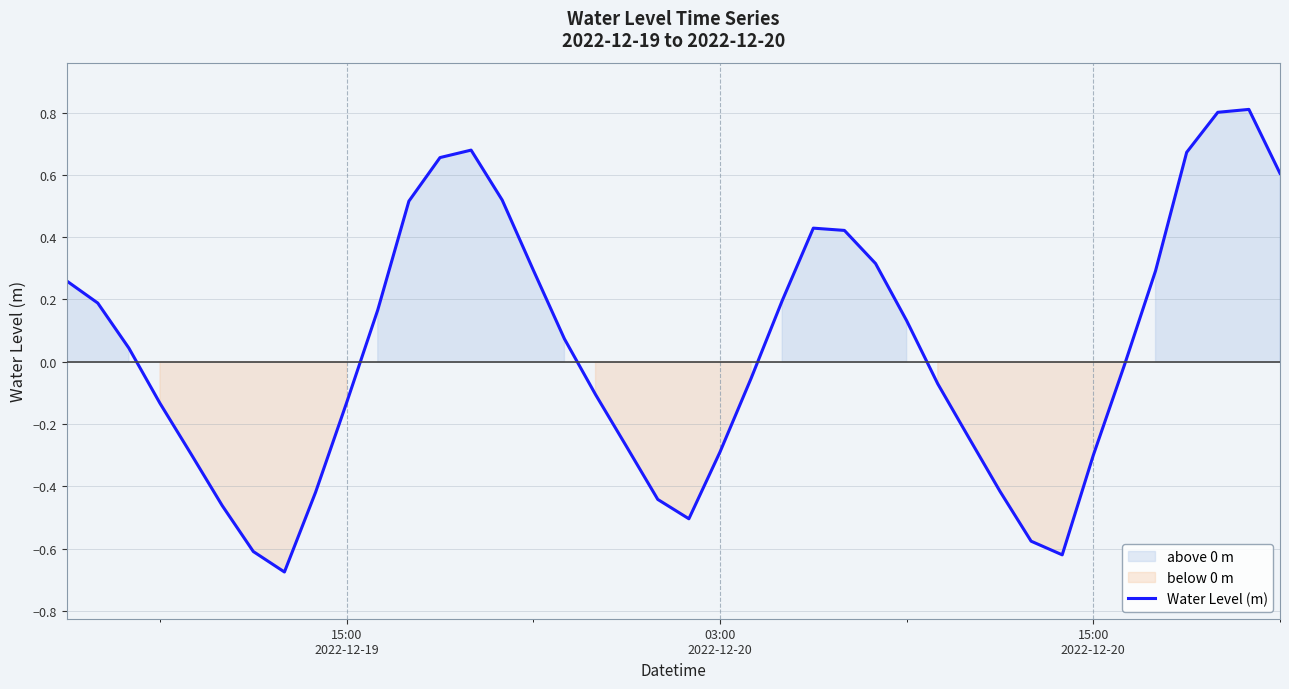

What is the maximum value for Water Level (m)?

0.8